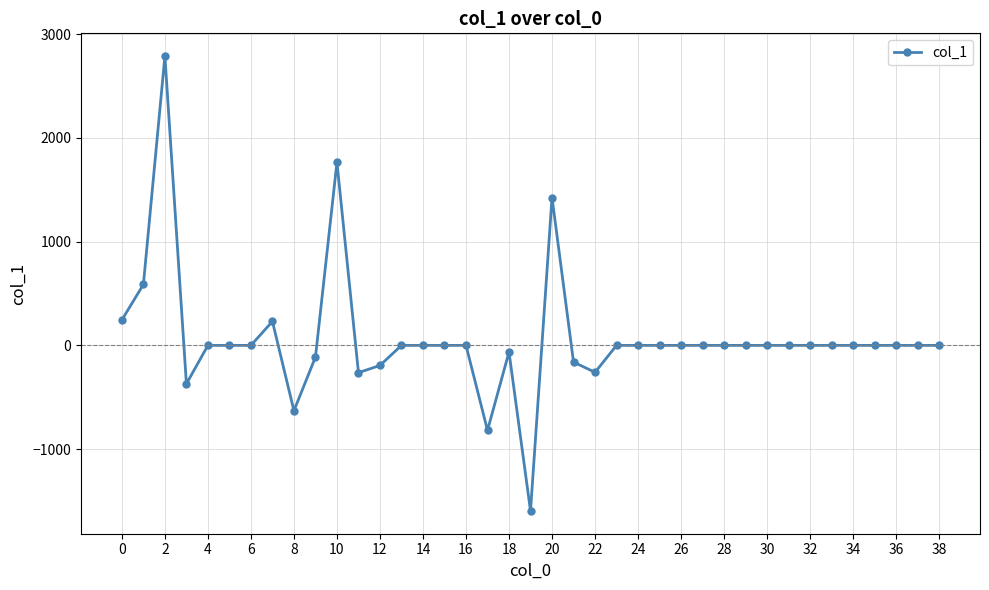

What is the difference between the maximum and minimum values?

4383.7